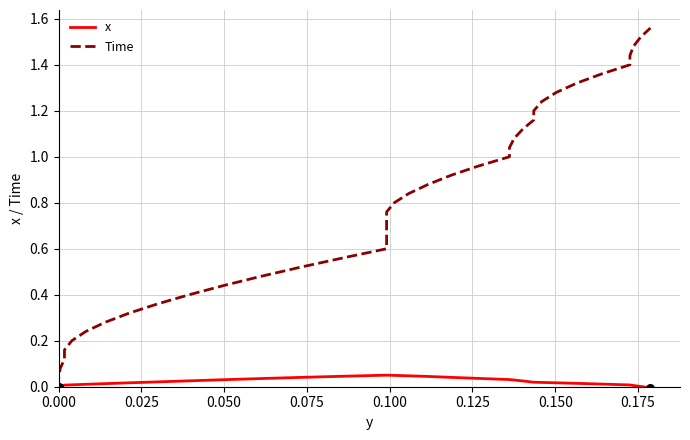

Which series reaches the maximum Y coordinate?

Time